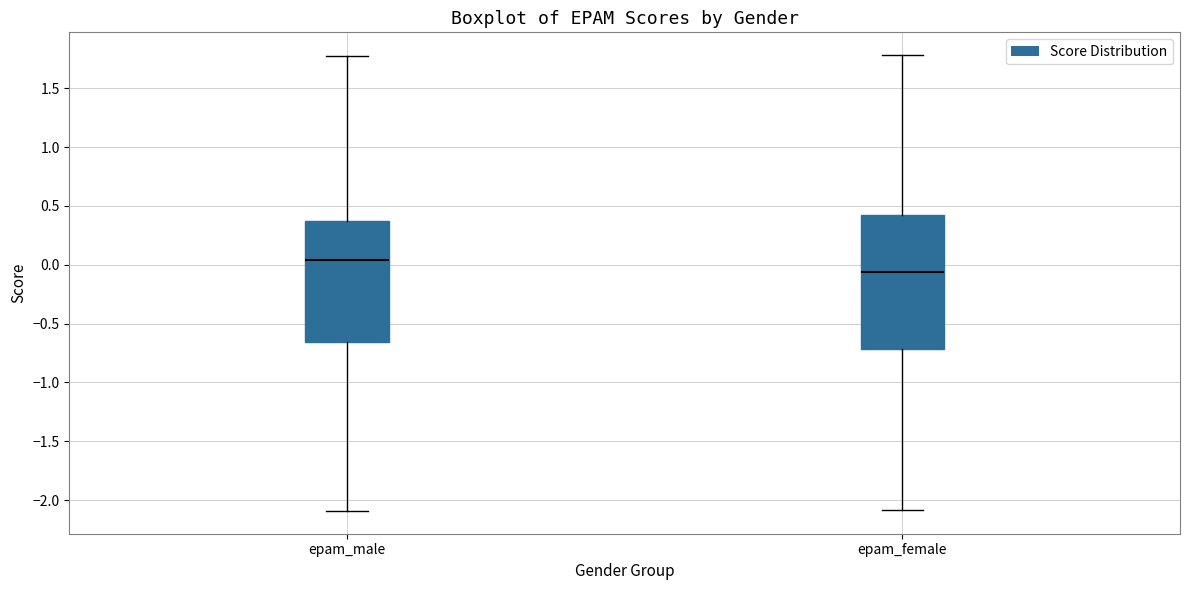

Reading left to right, read every box against the y-axis: the position of its median line, the range the box covers, and the ends of its whiskers. The values are not printed on the chart, so give them approximately, as read against the axis.

epam_male: median 0.05, box -0.65 to 0.35, whiskers -2.10 to 1.80
epam_female: median -0.05, box -0.70 to 0.40, whiskers -2.10 to 1.80